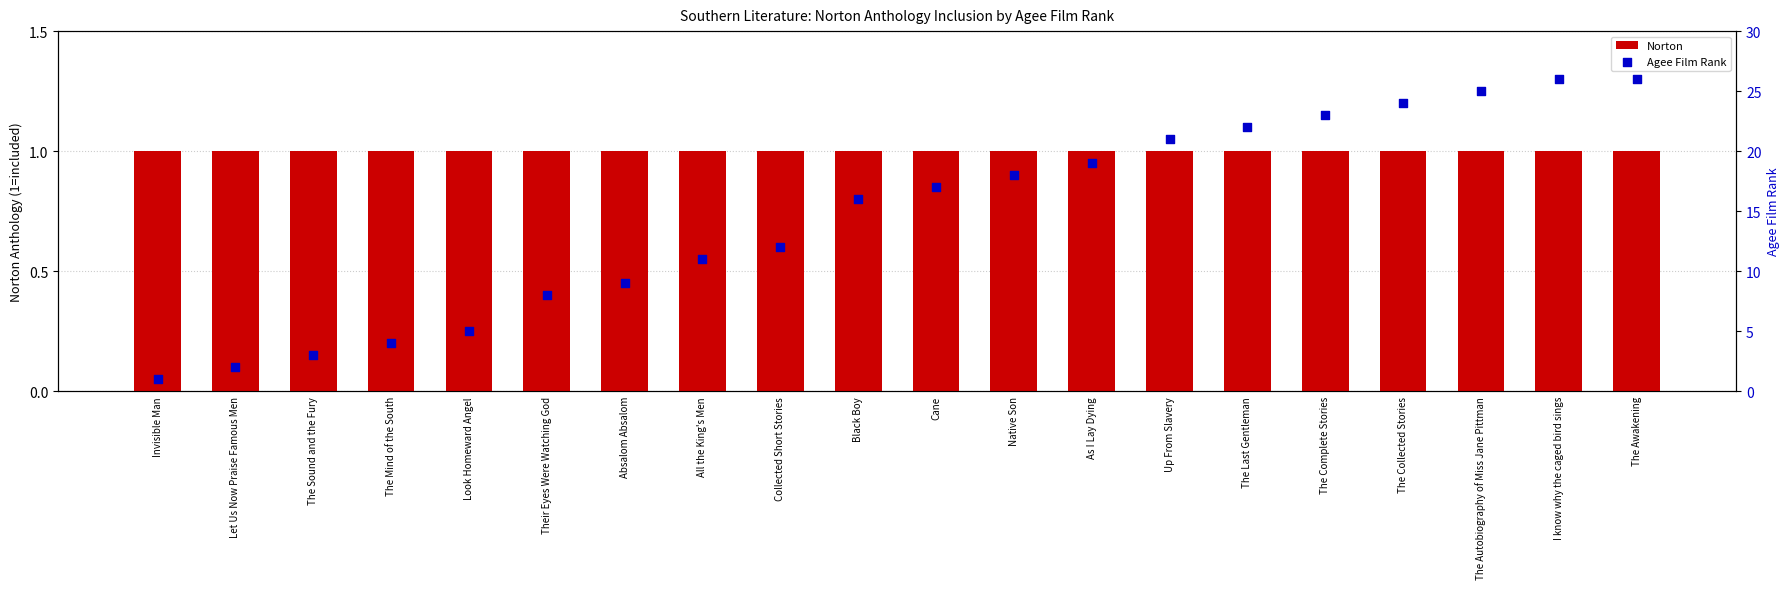

Is the value of Norton at Absalom Absalom greater than the value of Agee Film Rank at The Sound and the Fury?

No